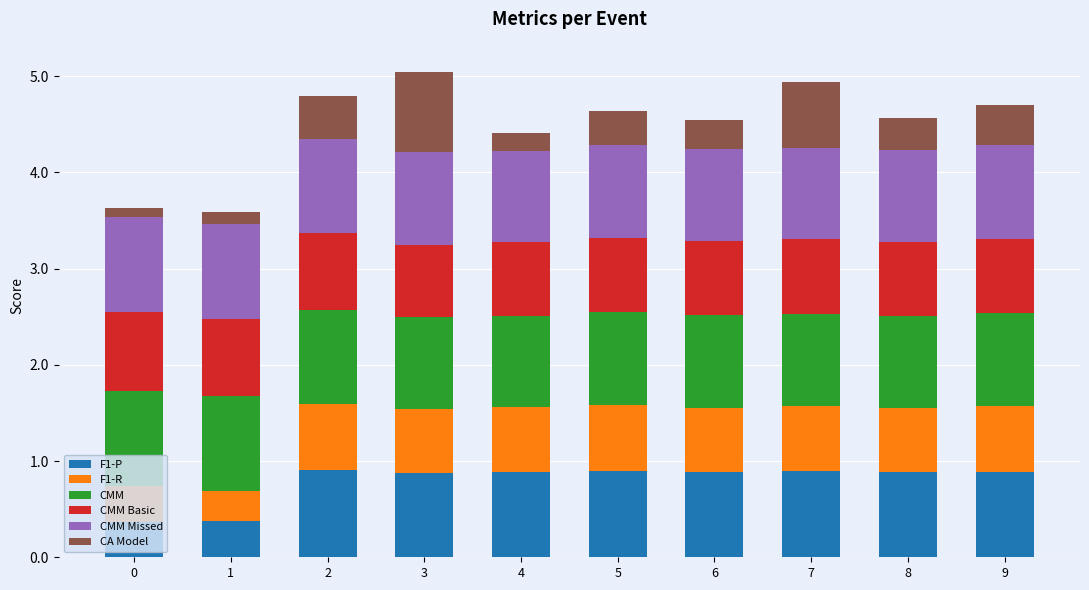

What is the average value of the F1-P series?

0.8